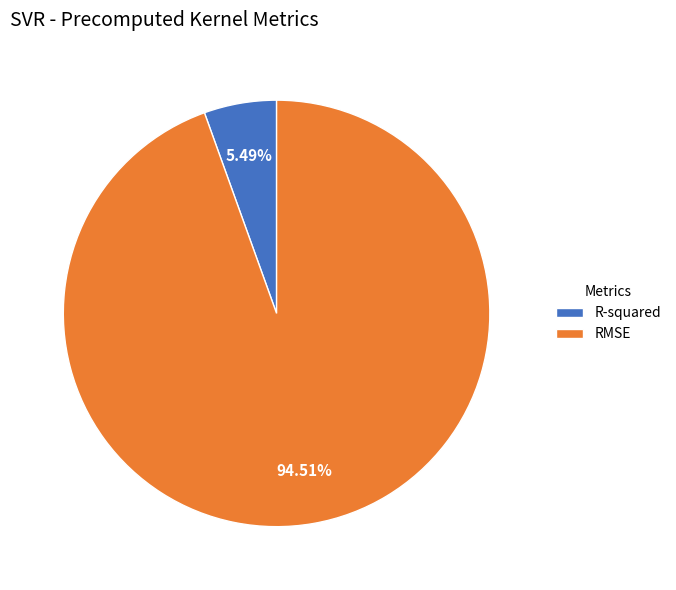

What is the total percentage of RMSE and R-squared?

100.0%